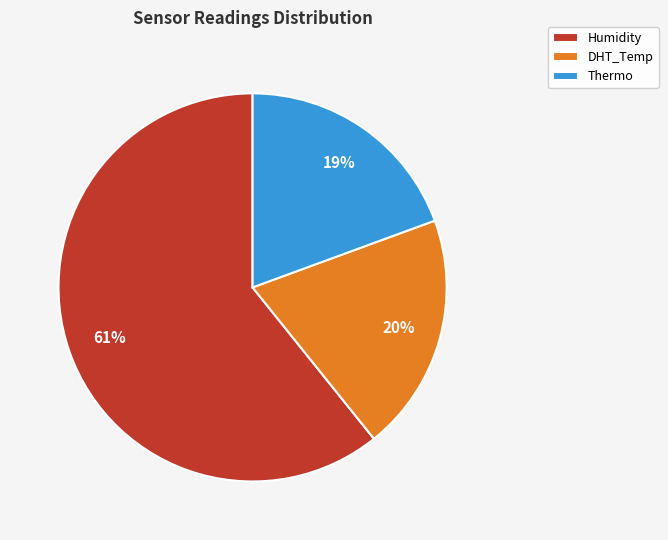

How many segments does this pie chart have?

3